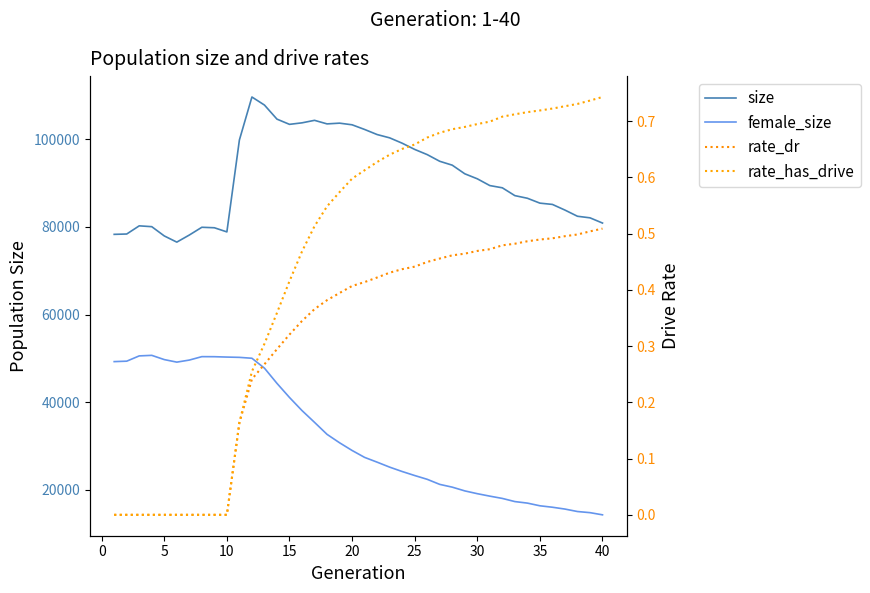

How many distinct data groups are displayed?

4